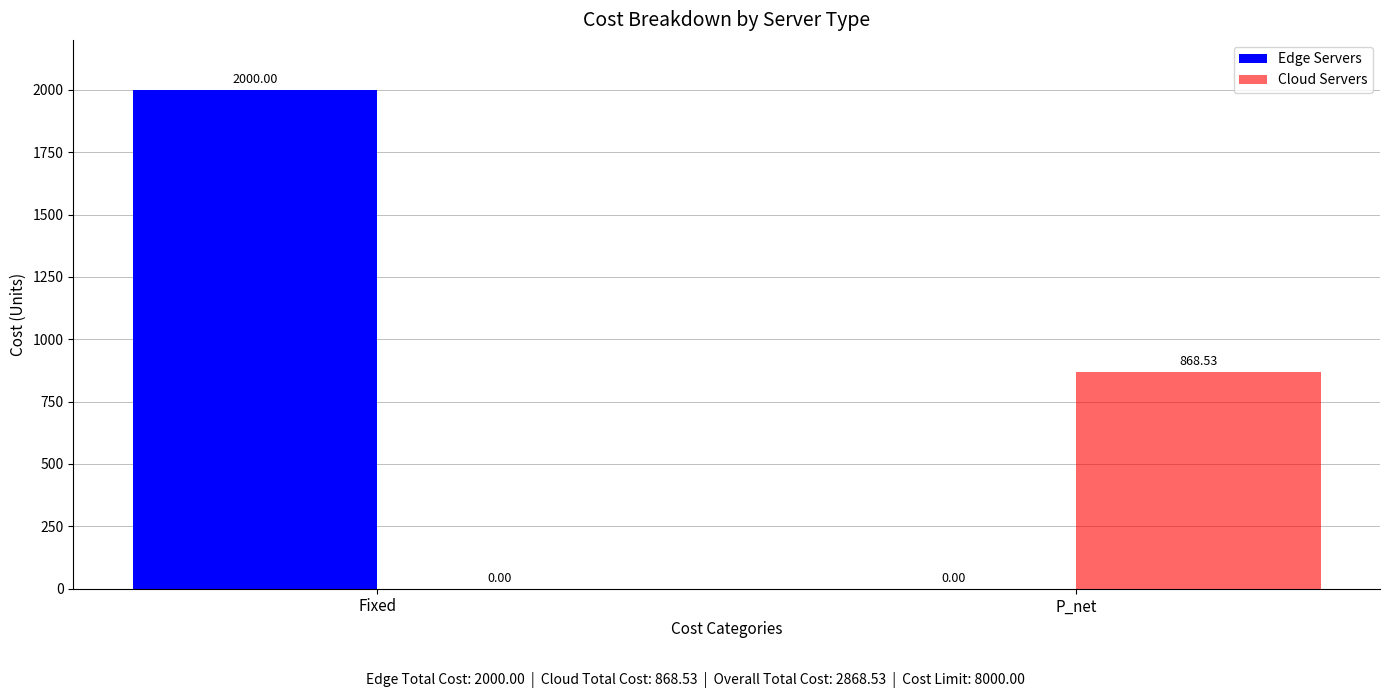

Is it true that Cloud Servers equals 868.5 at P_net?

True